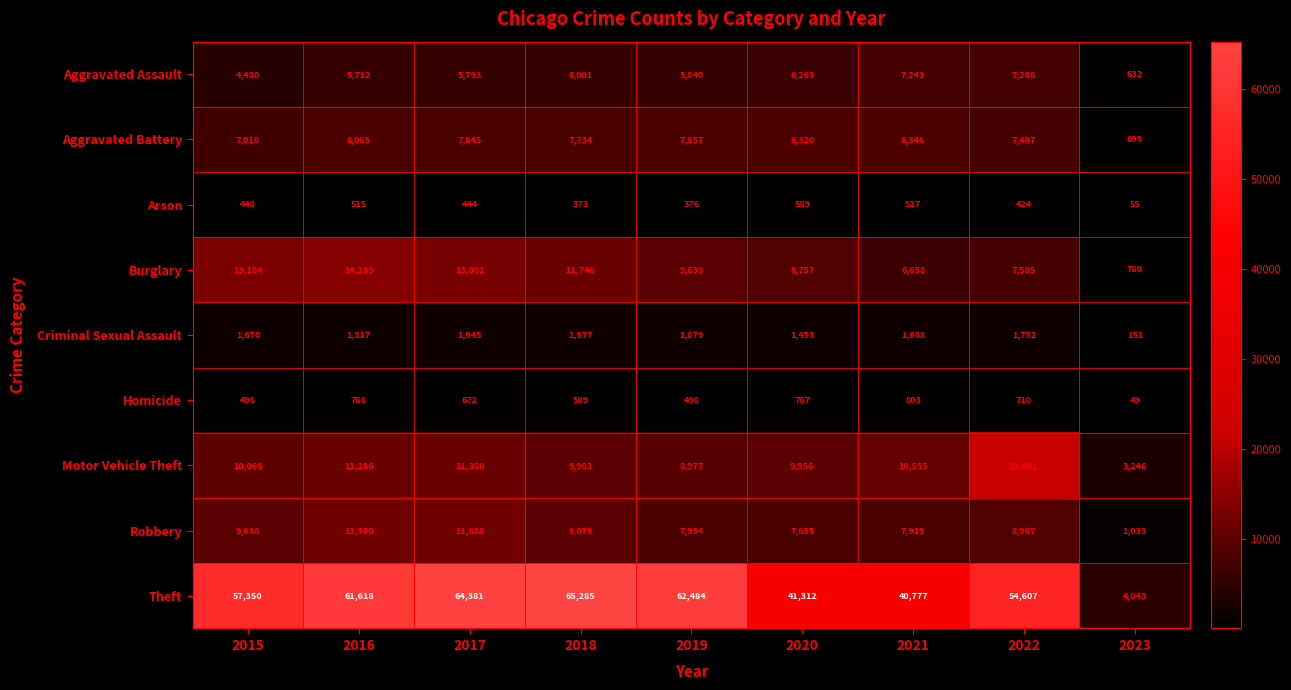

What is the sum of all Aggravated Battery values?

63391